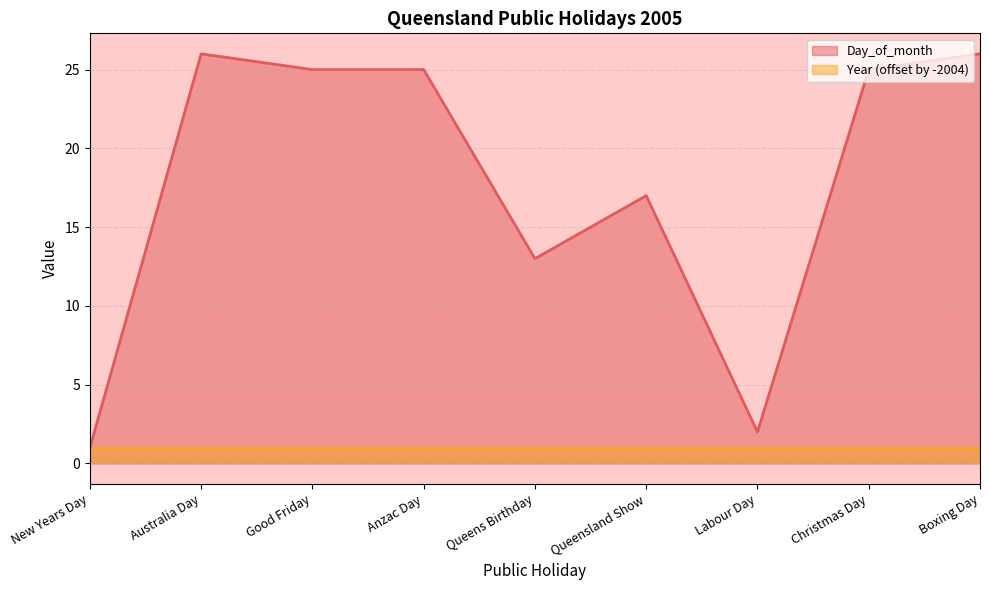

What is the average value?

18